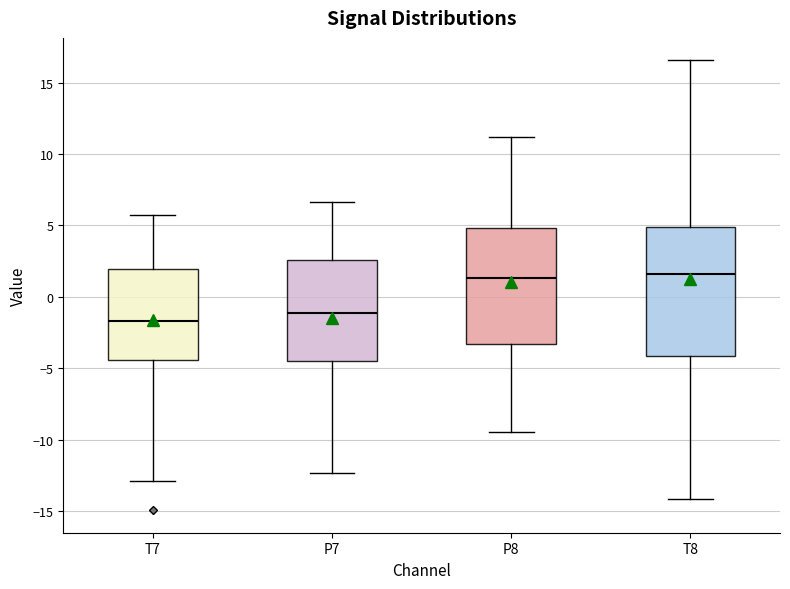

Where does the upper whisker of the box for T7 end on the y-axis? The values are not printed on the chart, so give them approximately, as read against the axis.

5.5